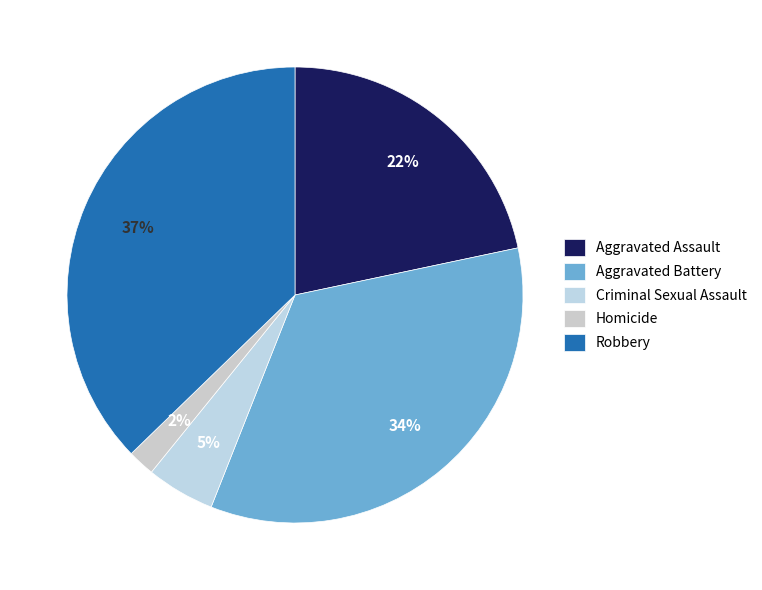

To the nearest percent, what percentage of the pie is Robbery?

37%